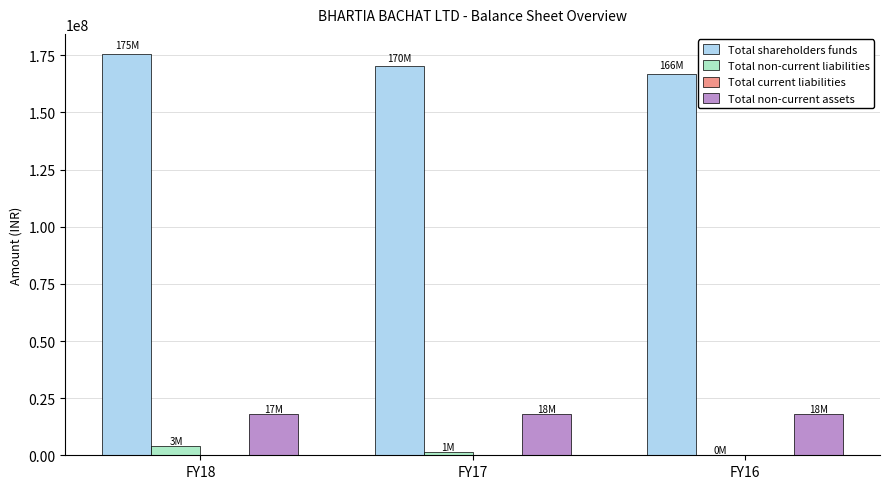

Where does the Total shareholders funds series first go above 170150894?

FY18